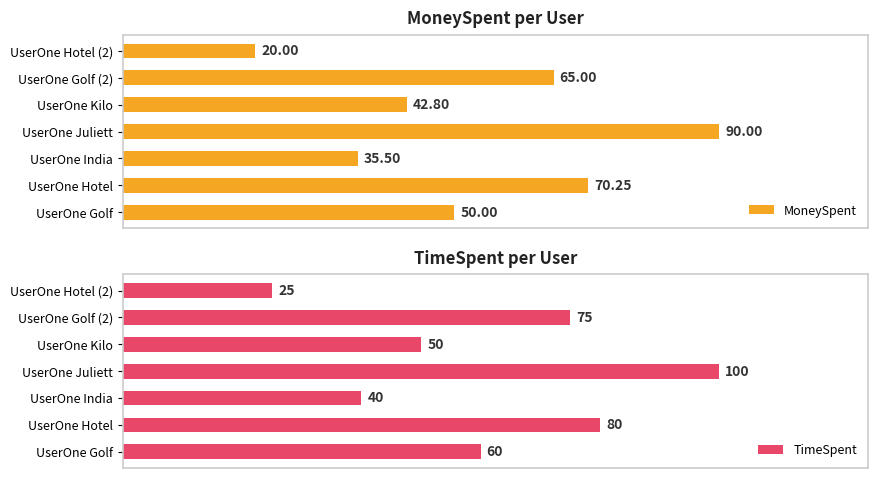

List the labels in order of MoneySpent value, largest first.

UserOne Juliett, UserOne Hotel, UserOne Golf (2), UserOne Golf, UserOne Kilo, UserOne India, UserOne Hotel (2)